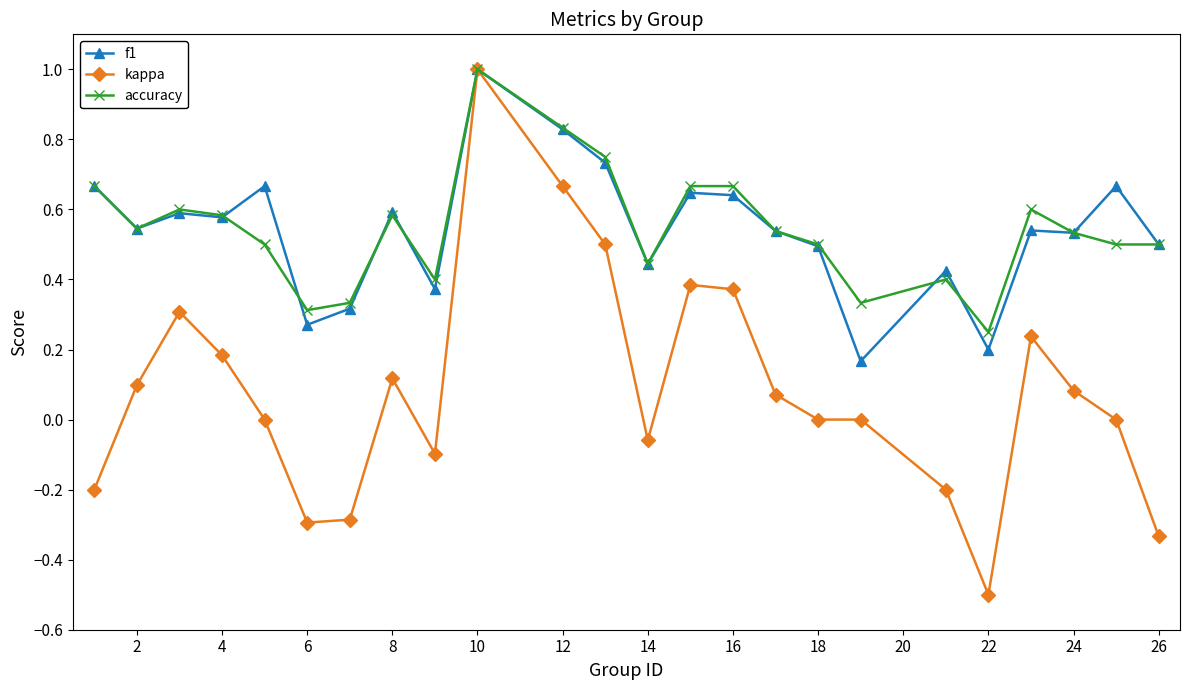

What is the maximum value for accuracy?

1.0